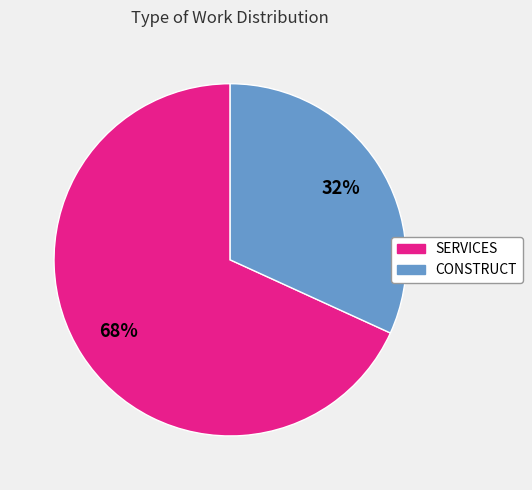

To the nearest percent, what percentage of the pie is SERVICES?

68%